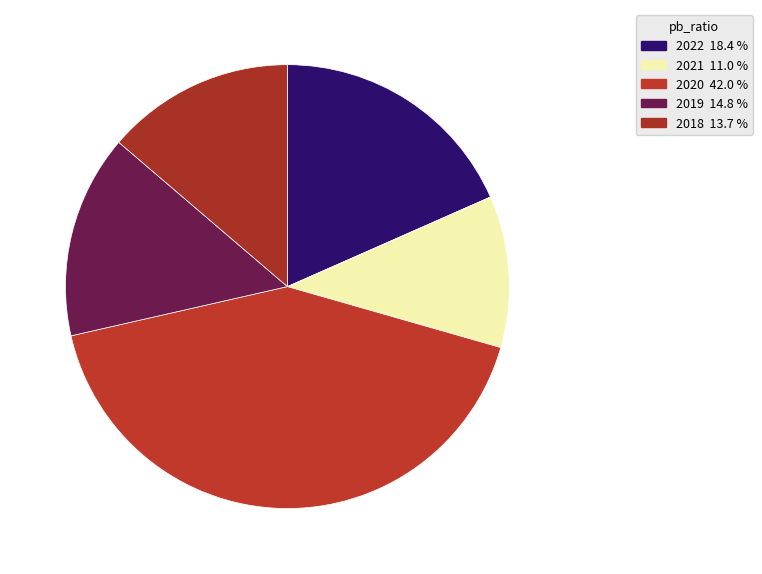

Combined, do 2021 and 2022 account for over 50%?

No